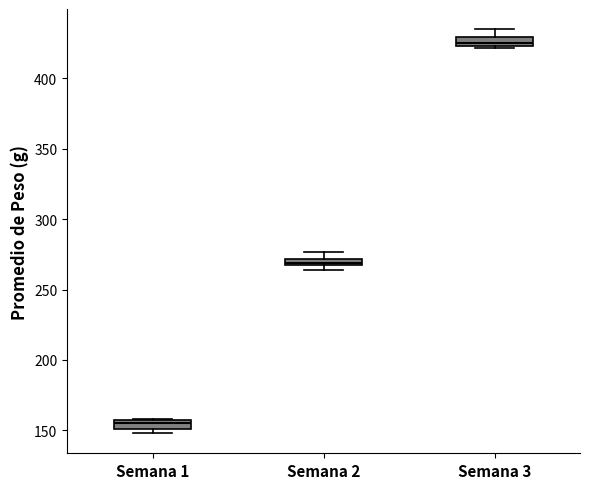

Which box's median line is the highest?

Semana 3